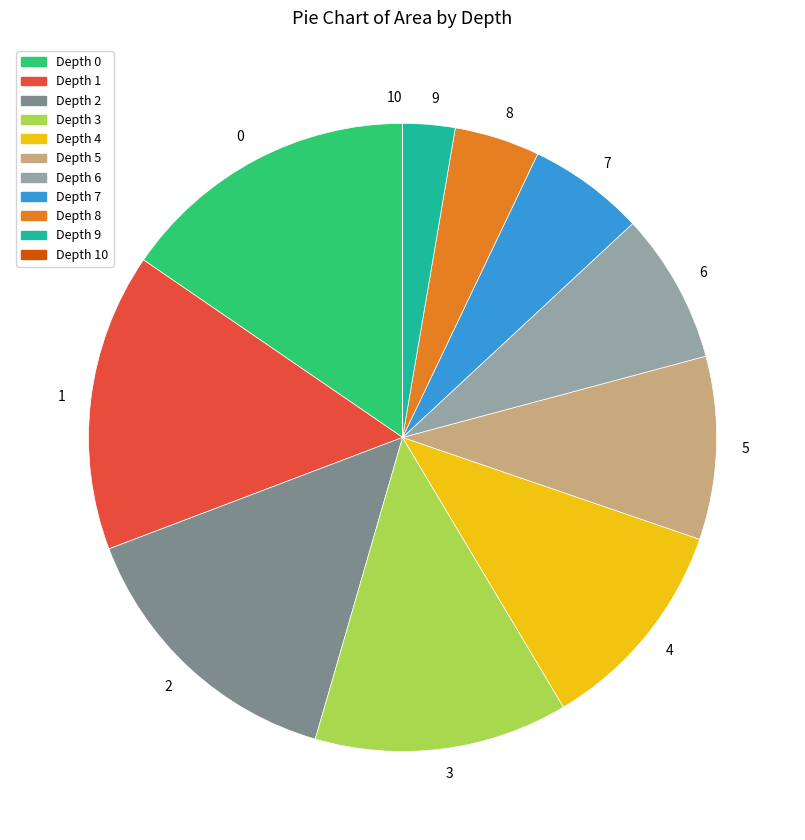

Is it true that 2 is 15% of the pie?

True